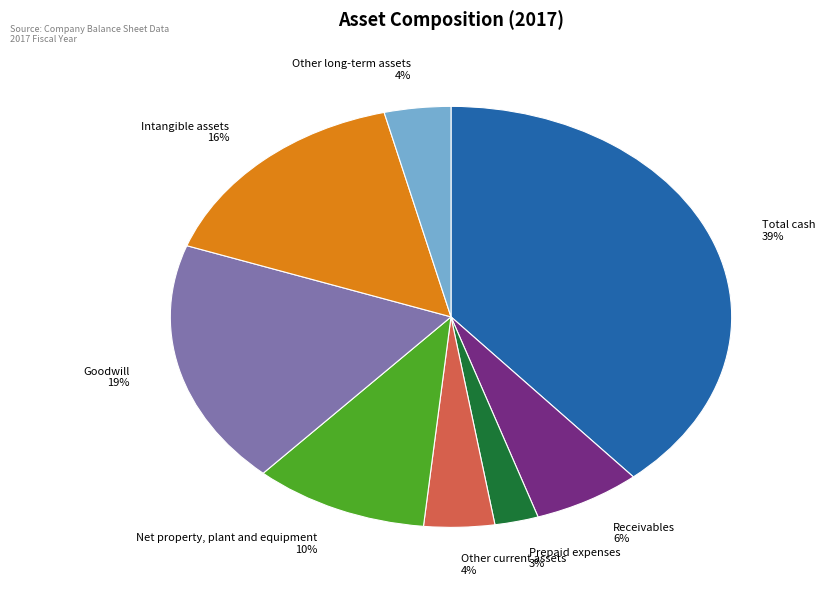

True or false: Goodwill accounts for 32% of the total.

False